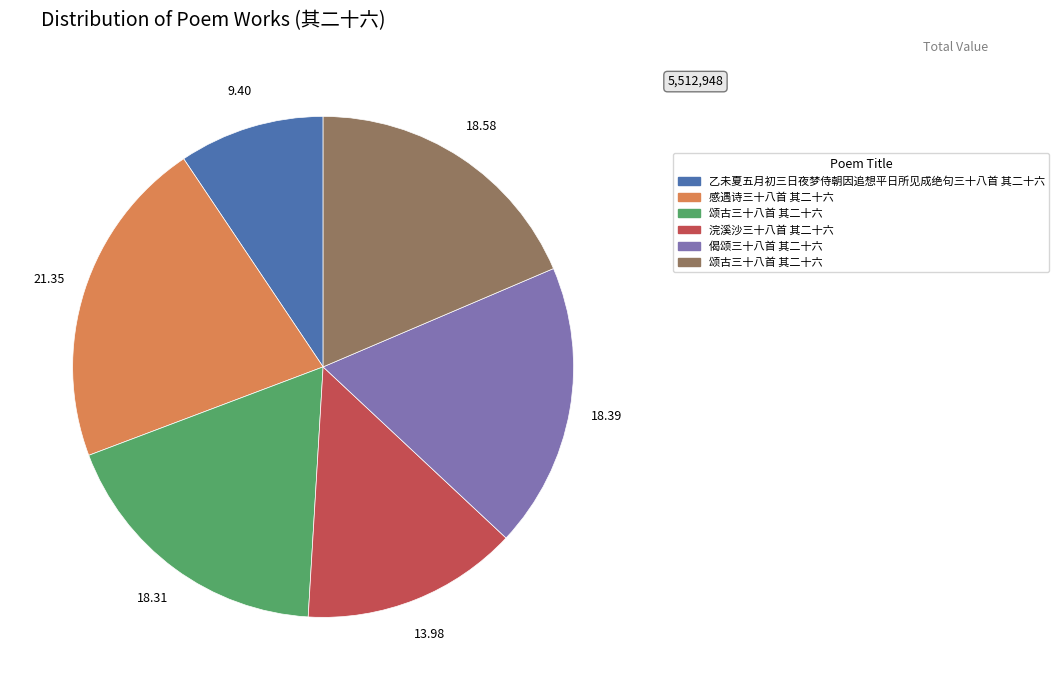

Does any single category account for the majority?

No